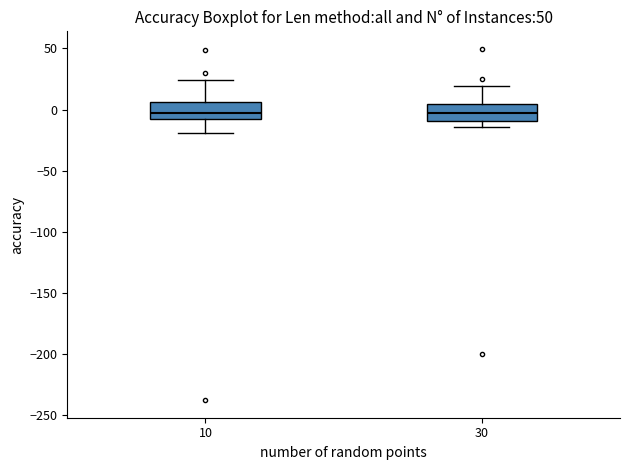

Where does the median line of the box at x = 10 sit on the y-axis? The values are not printed on the chart, so give them approximately, as read against the axis.

-5